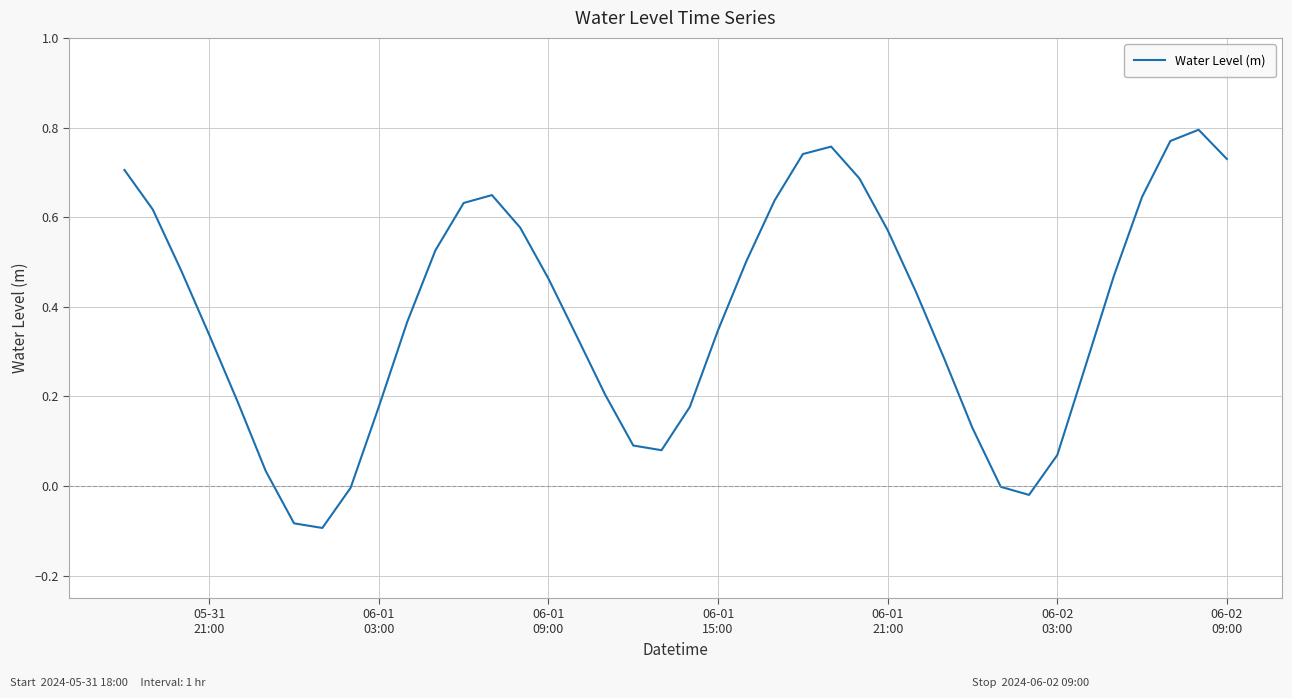

What is the difference between the maximum and minimum values?

0.9